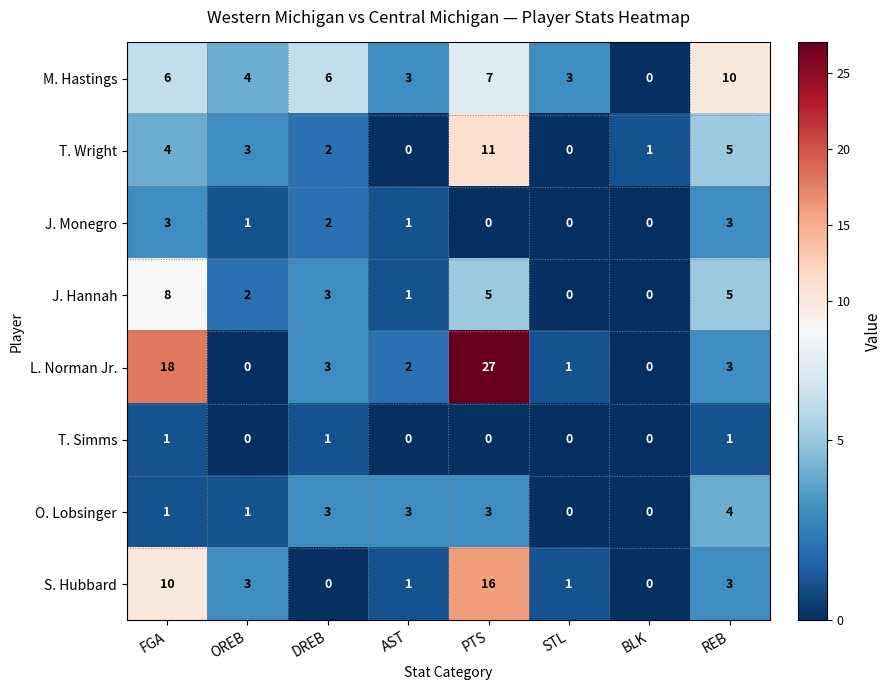

How many positive values does the L. Norman Jr. series have?

6